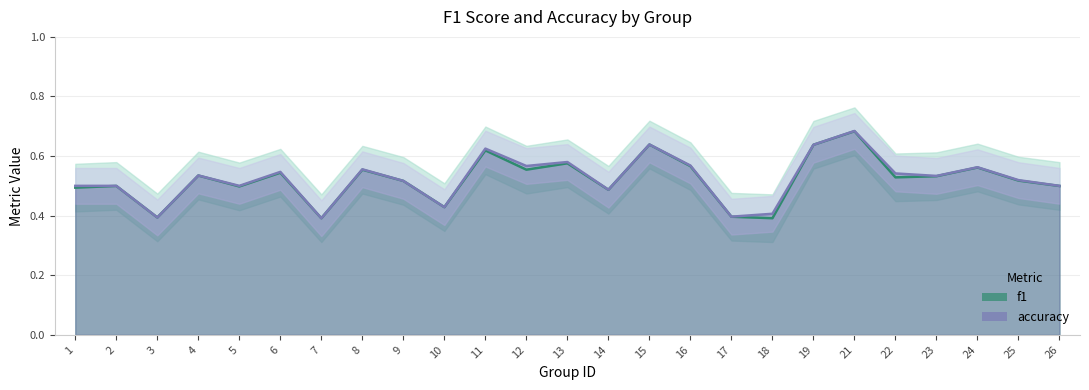

Which category has the lowest value in the accuracy series?

7